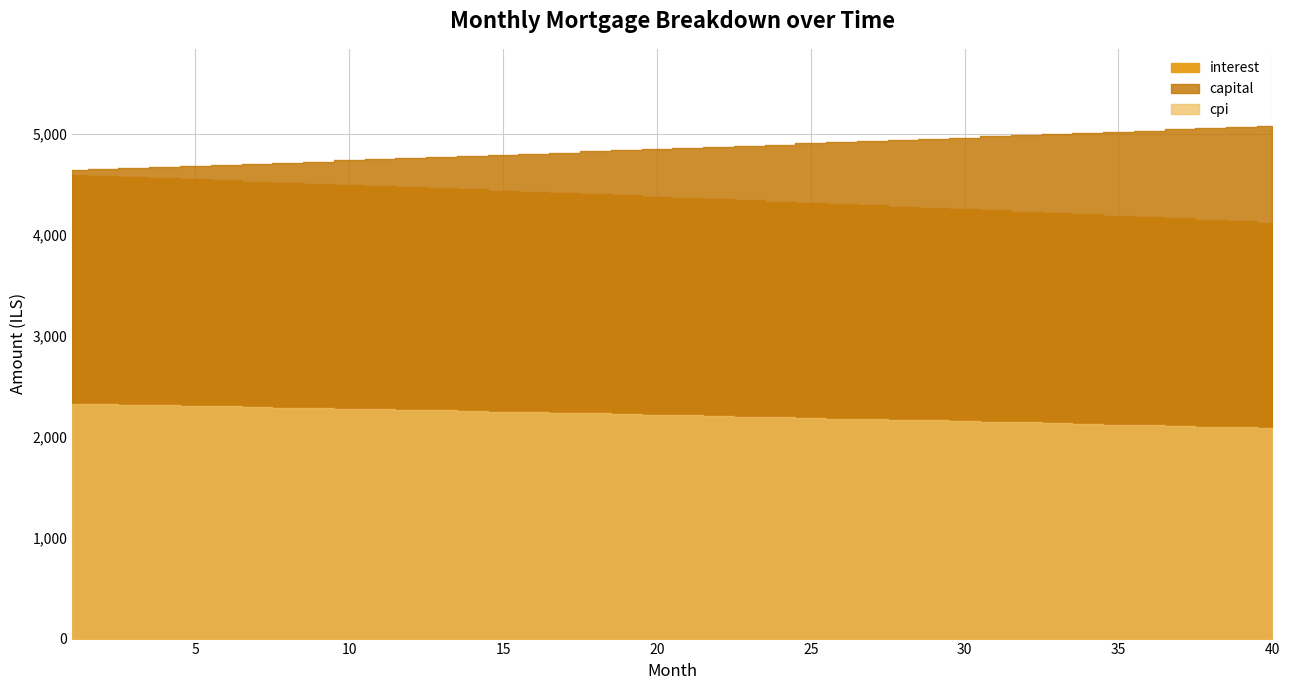

At which label does cpi reach its peak?

1